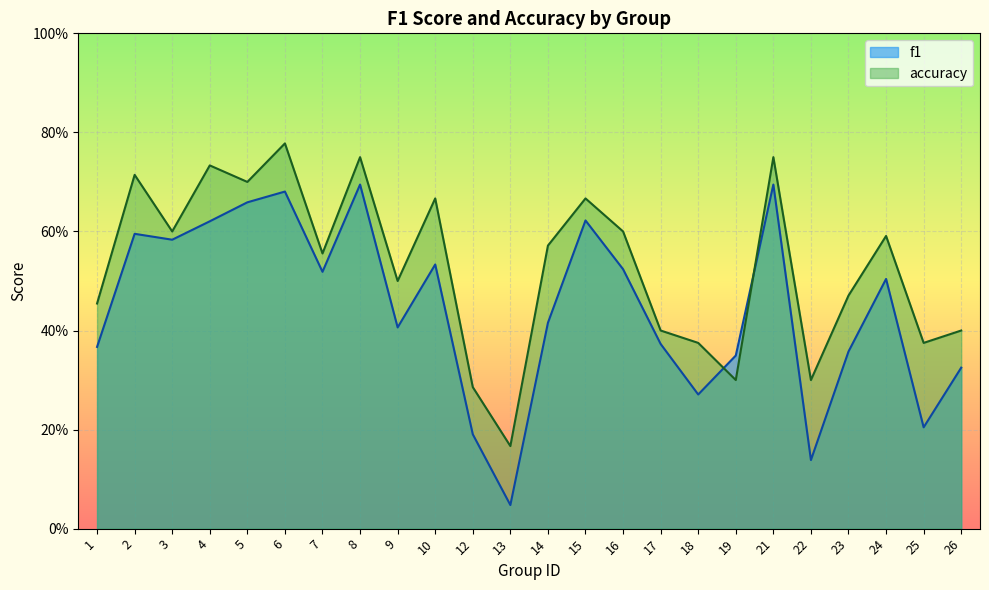

At which category does accuracy reach its first local valley?

3